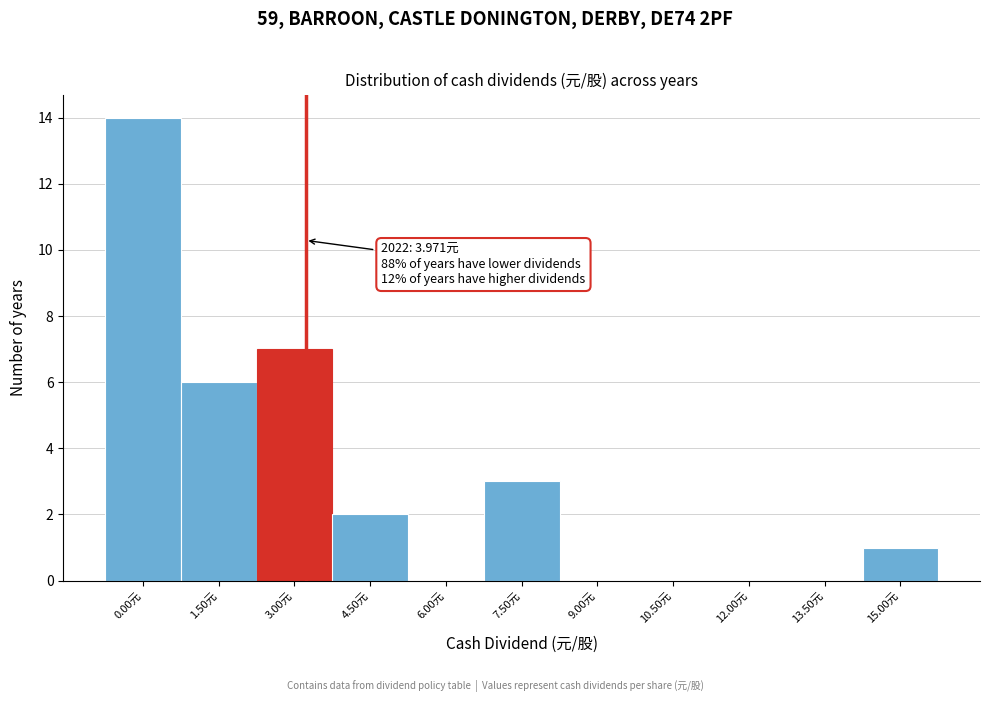

Reading left to right, what are all the values shown in this chart?

0.00元=14	1.50元=6	3.00元=7	4.50元=2	6.00元=0	7.50元=3	9.00元=0	10.50元=0	12.00元=0	13.50元=0	15.00元=1